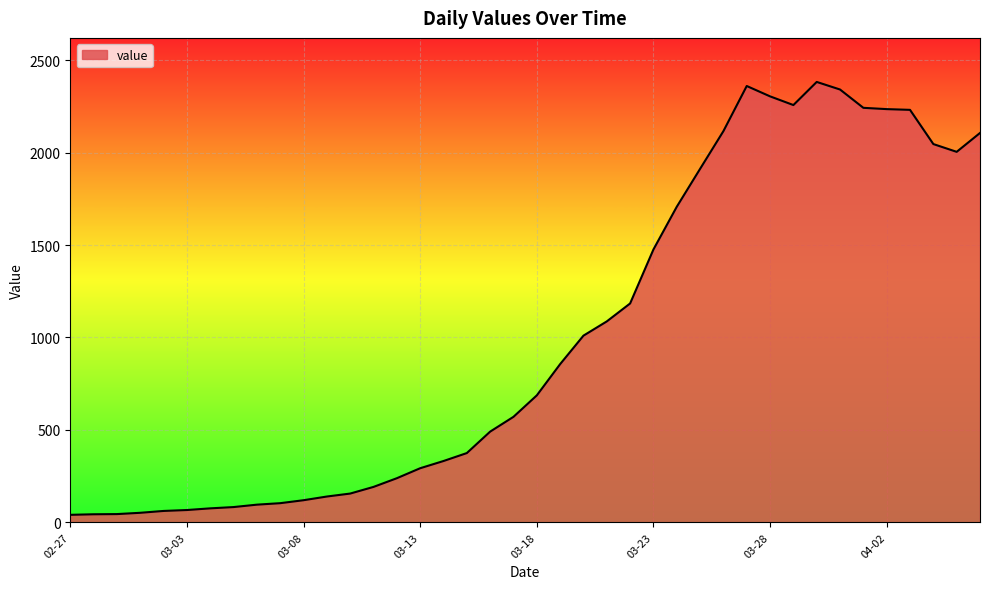

What is the maximum value shown in the chart?

2382